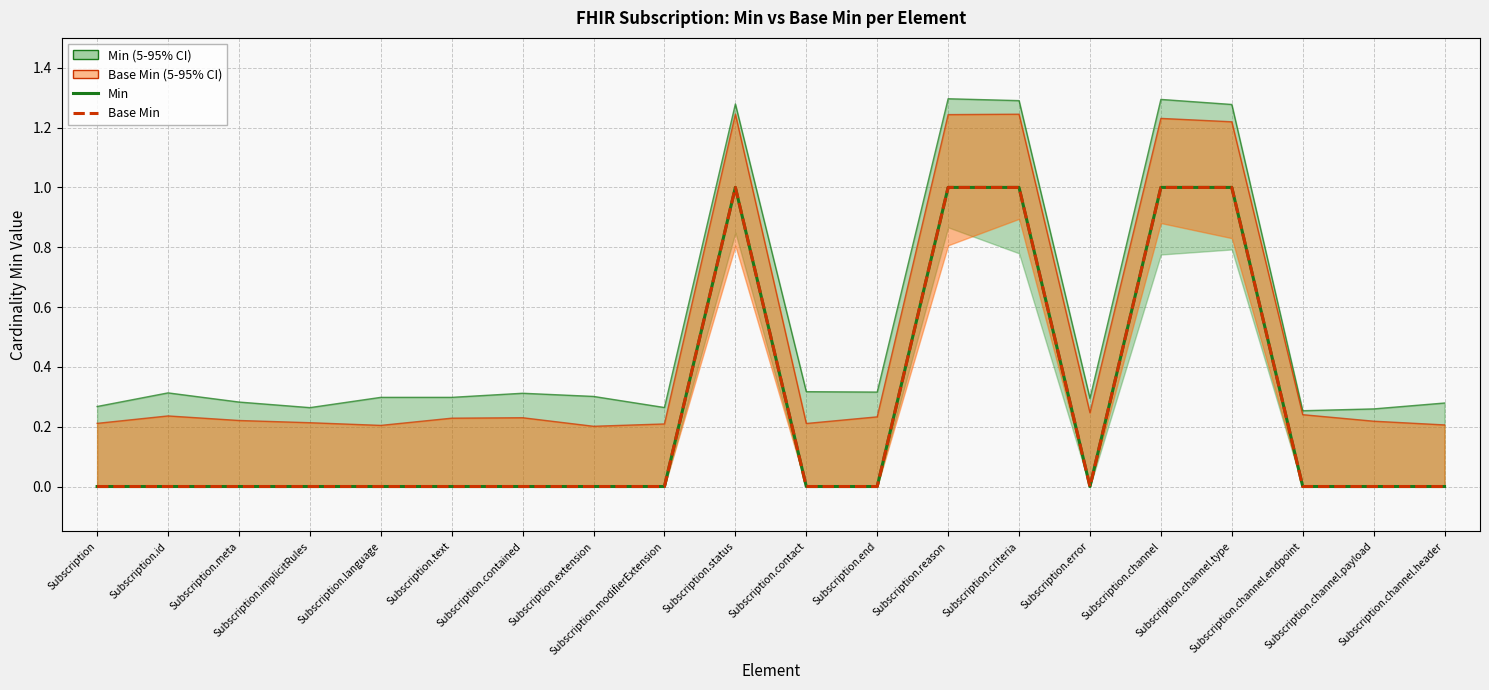

Which series changed the most between Subscription.implicitRules and Subscription.end?

Min